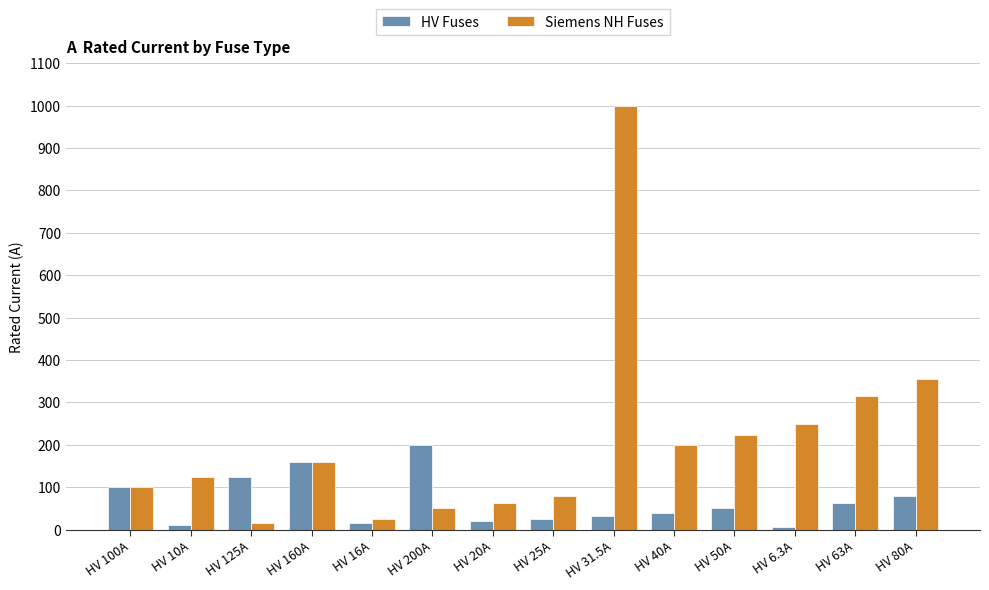

True or false: HV Fuses has a value of 80.0 at HV 80A.

True